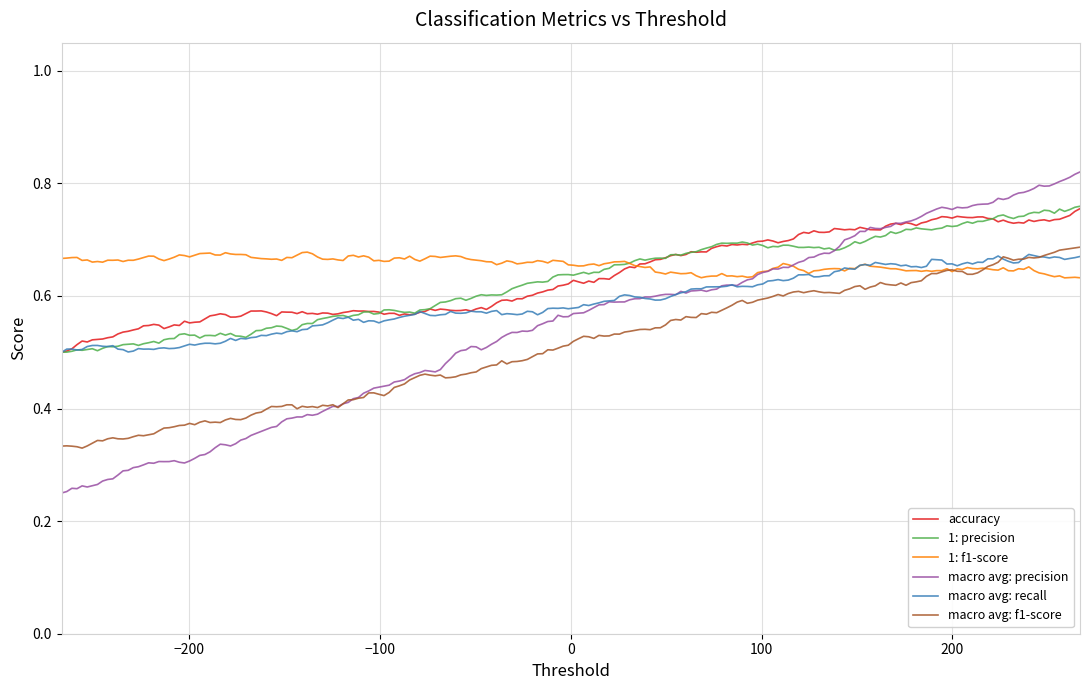

True or false: macro avg: f1-score and accuracy intersect in this chart.

False